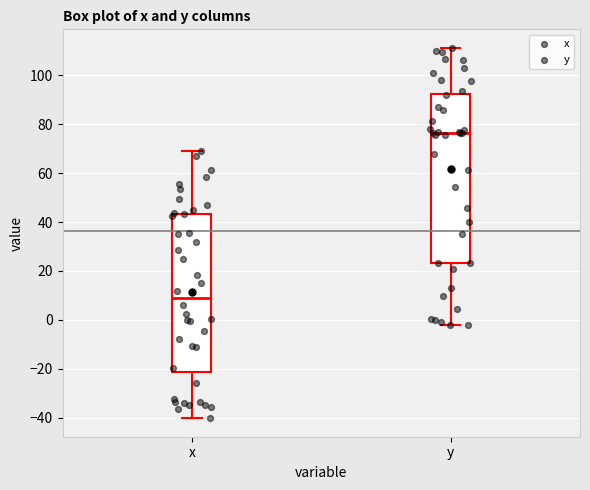

Where does the upper whisker of the box for x end on the y-axis? The values are not printed on the chart, so give them approximately, as read against the axis.

68